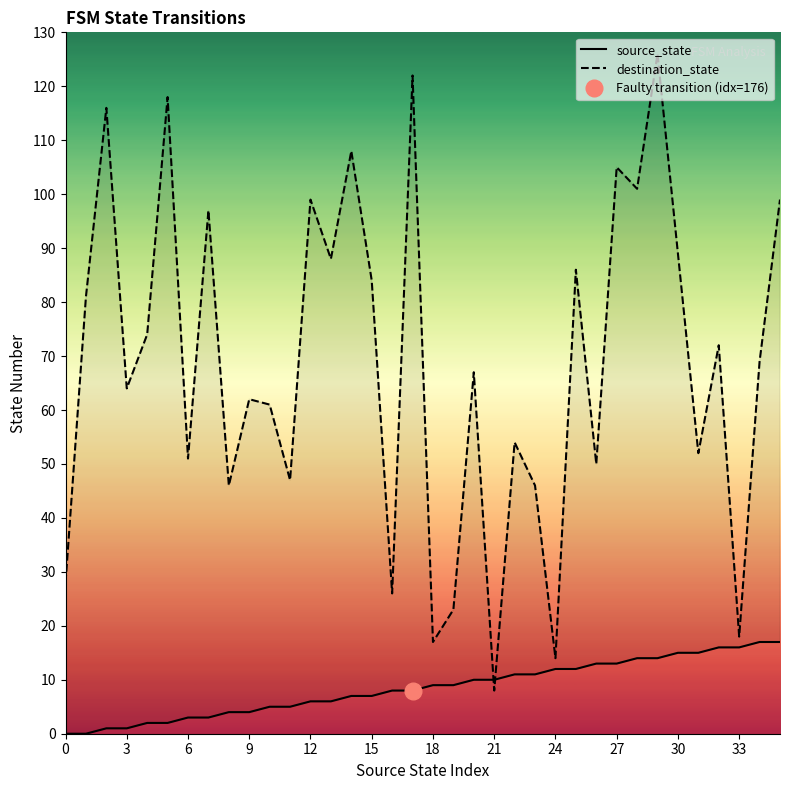

Which series has the largest total across all categories?

destination_state